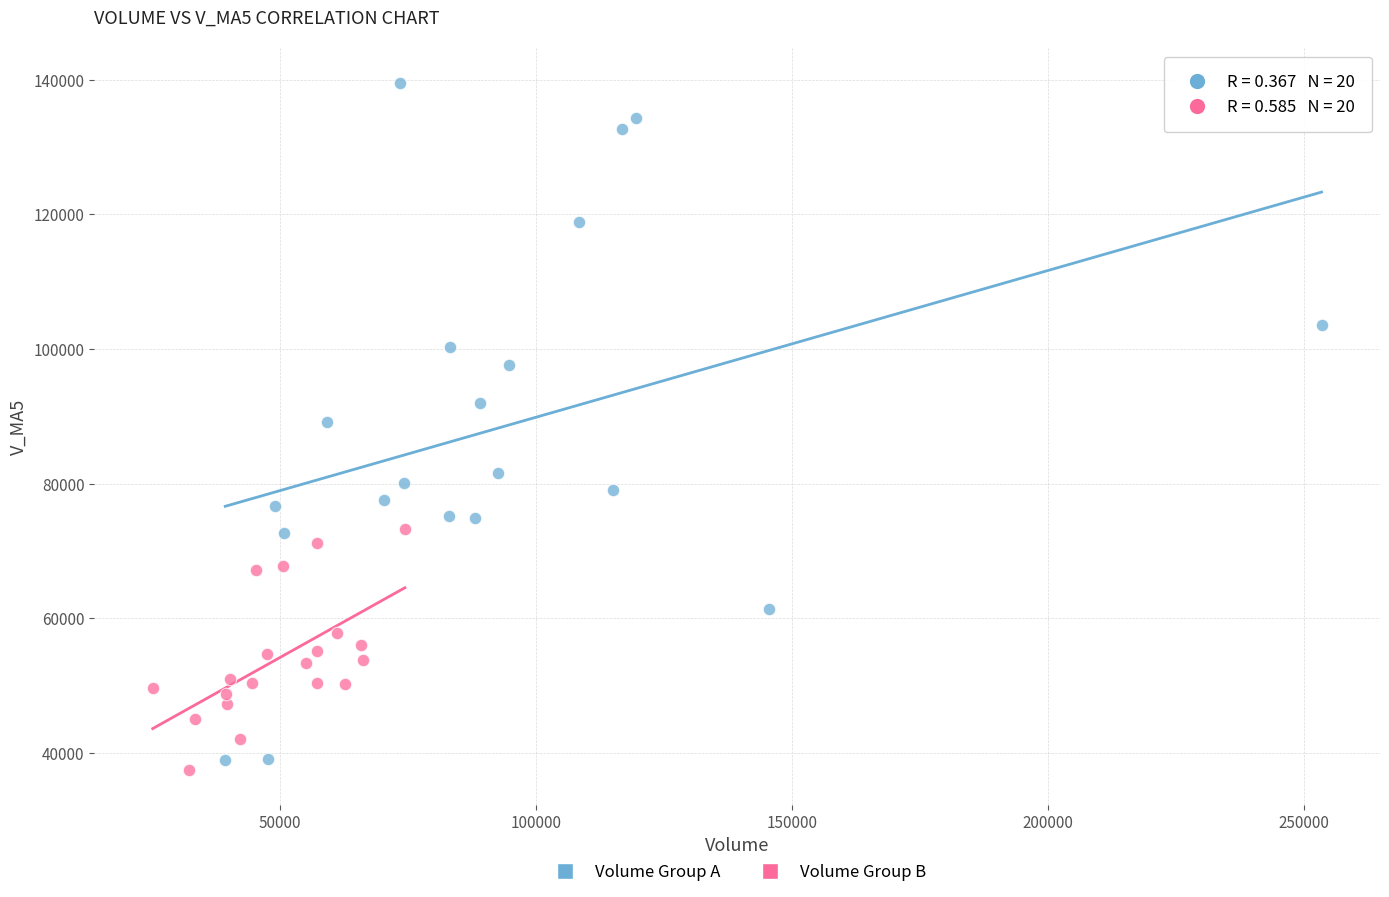

Which series reaches the maximum Y coordinate?

Volume Group A